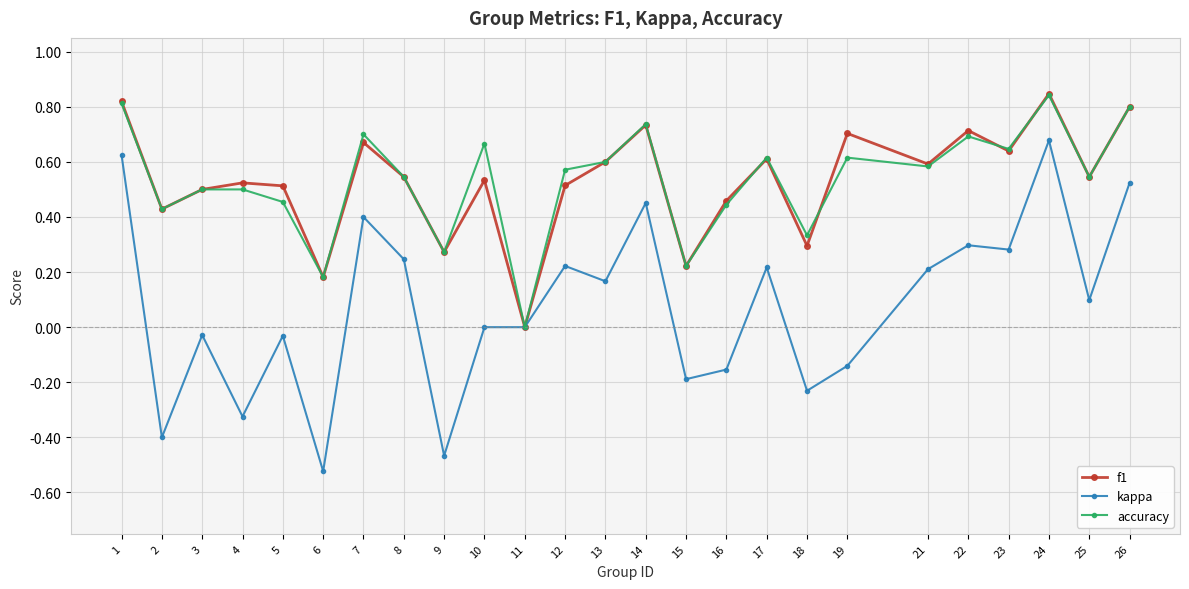

What are all the series names shown in the legend?

f1, kappa, accuracy